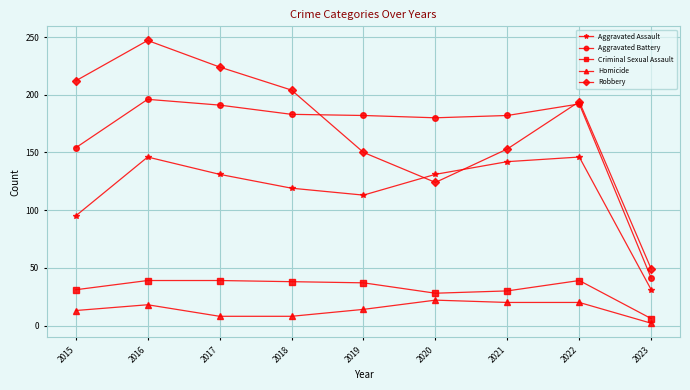

What is the sum of the Robbery values at 2023 and 2016?

296